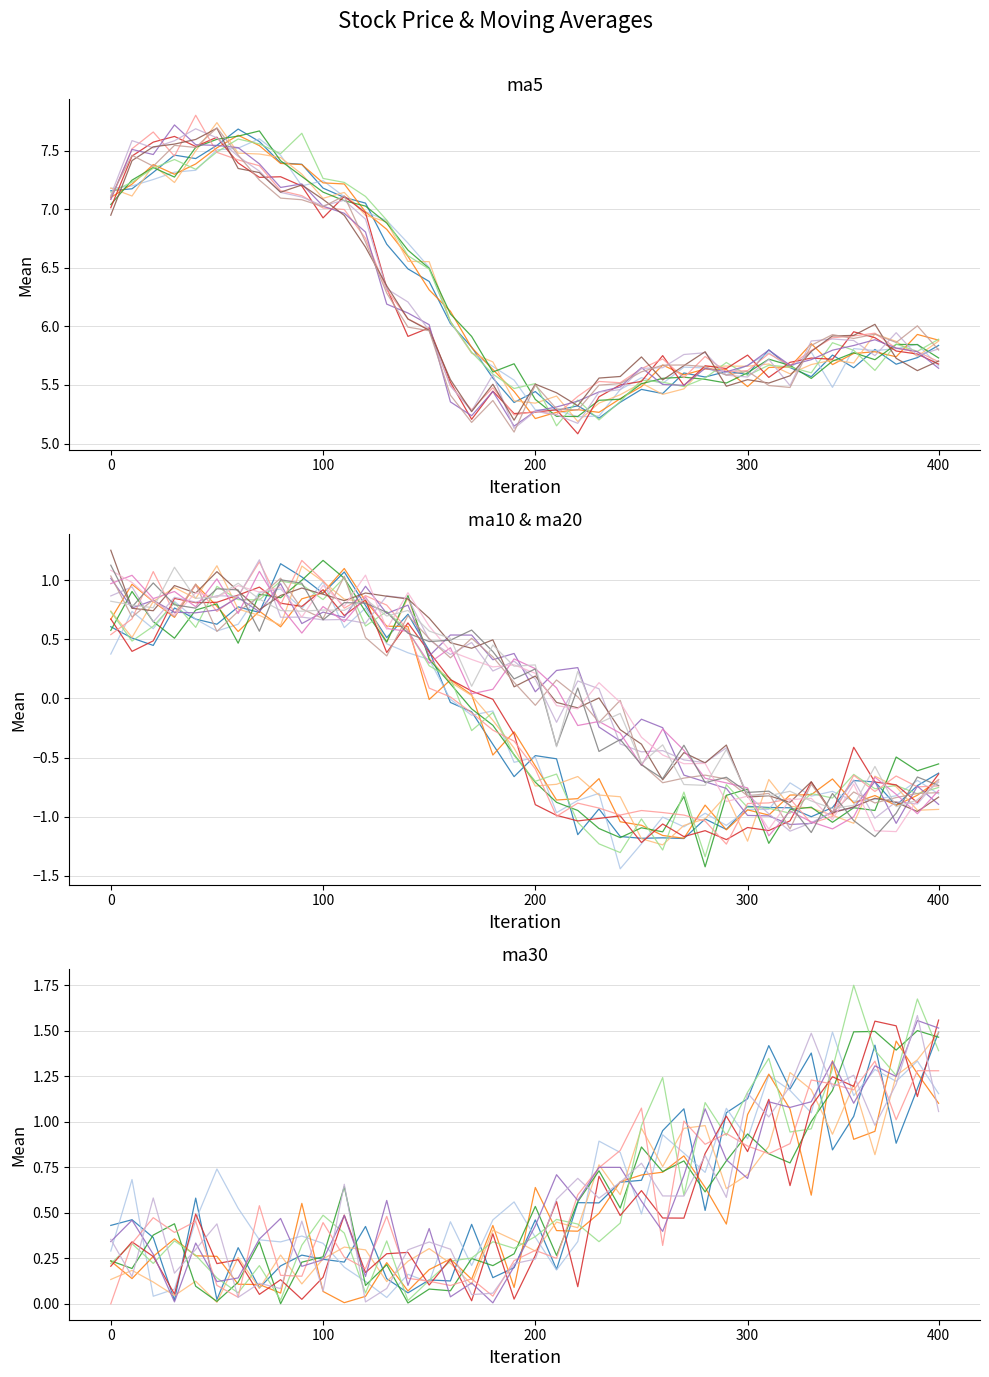

What is the sum of all close values?

246.9